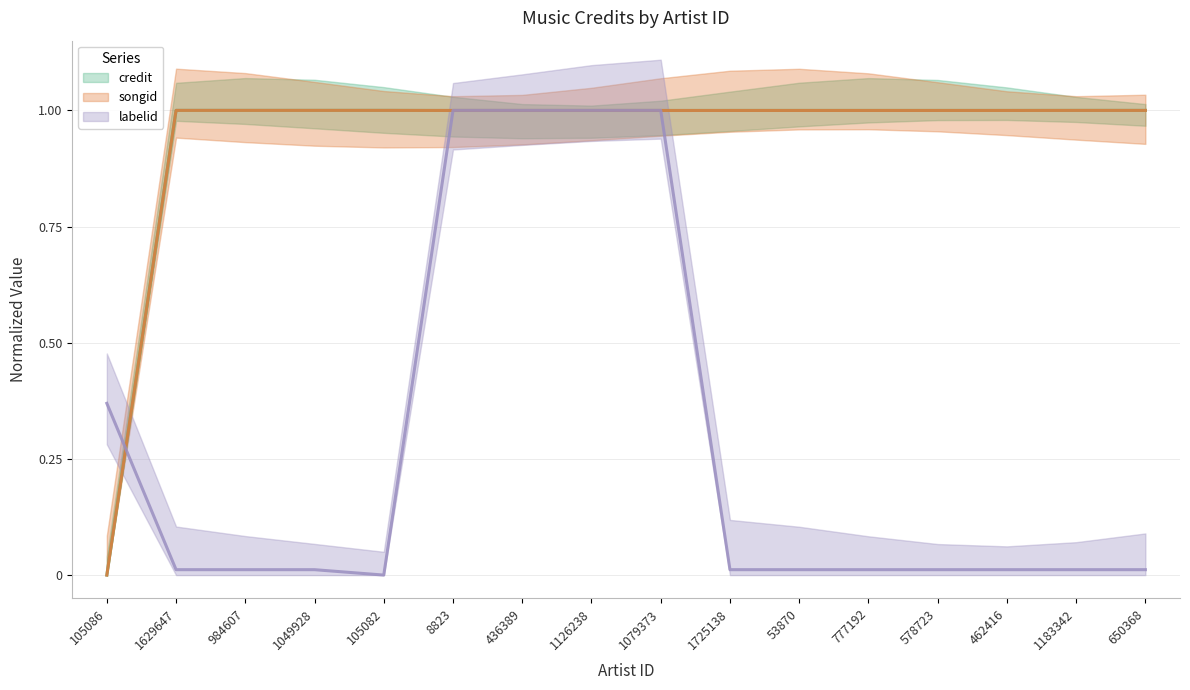

What is the average value of the songid series?

0.9